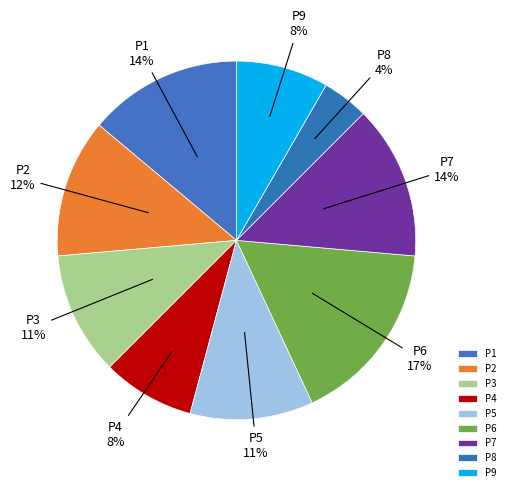

Which slice is the largest?

P6